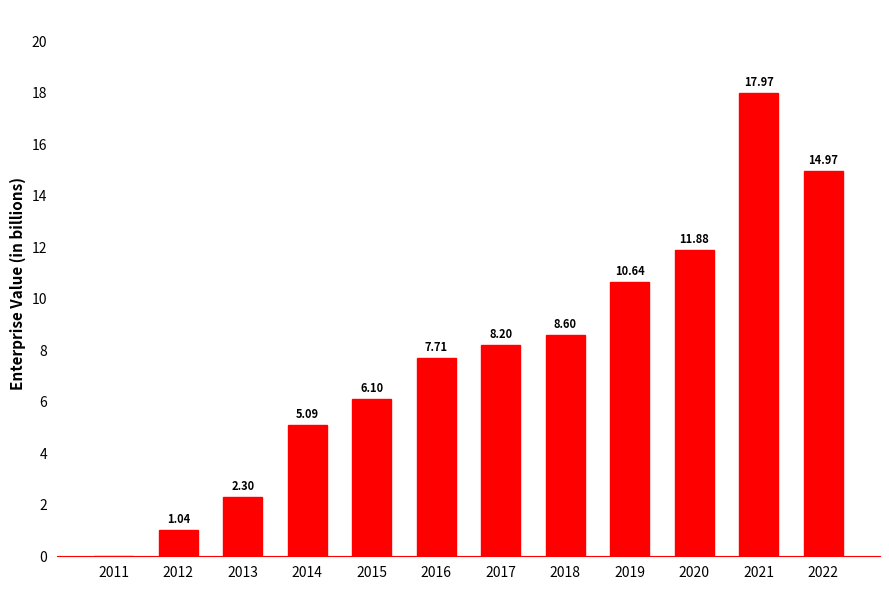

What is the sum of all values?

94.5